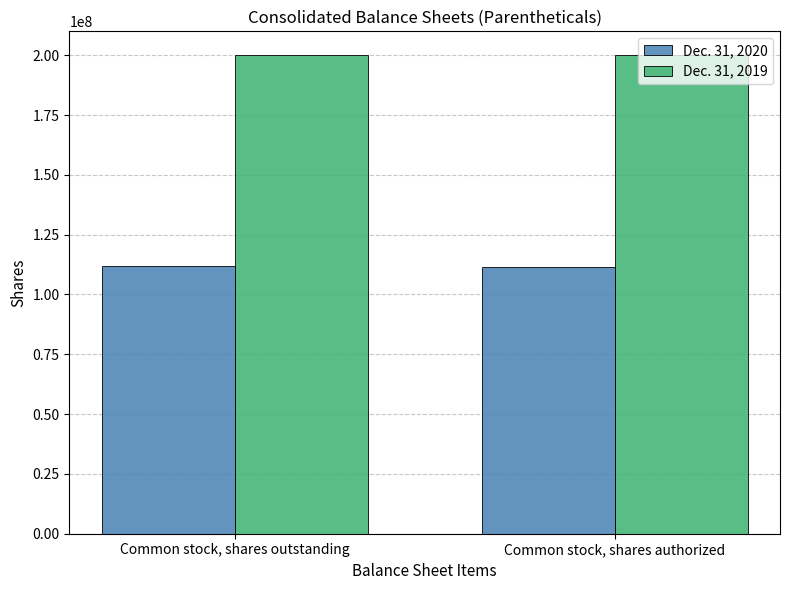

List the series in order of their peak value, lowest first.

Dec. 31, 2020, Dec. 31, 2019